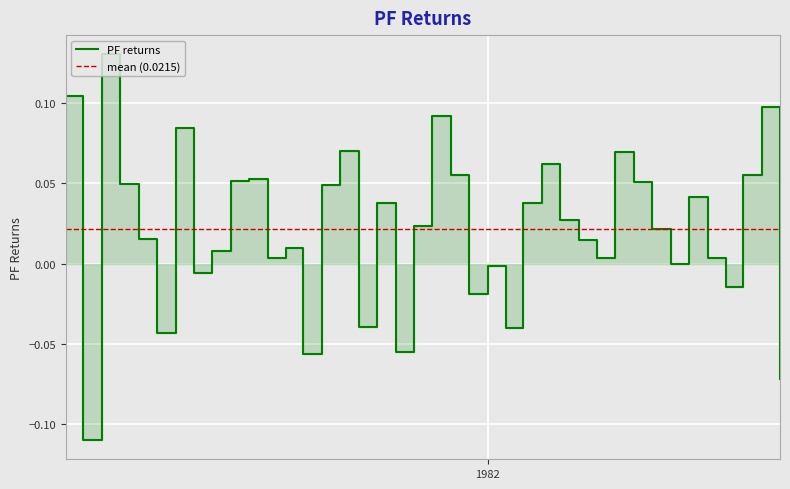

At which label is the value closest to 0?

1982-11-01